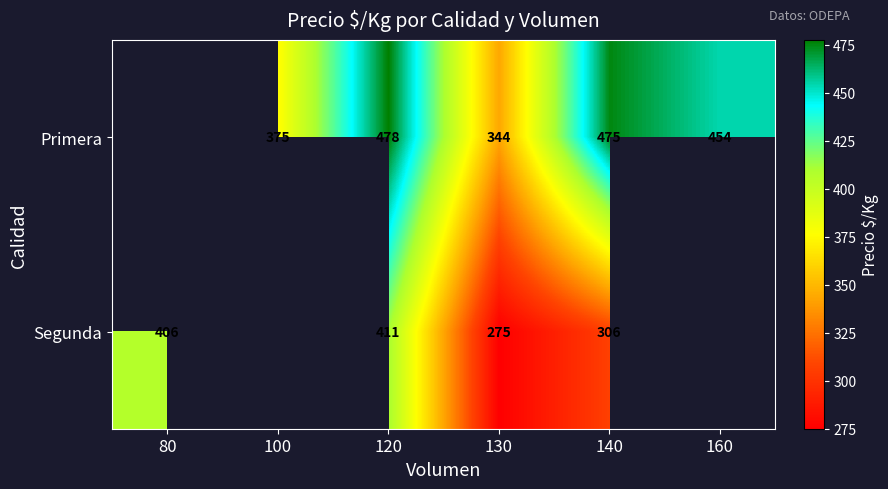

What is the difference between the highest and lowest values at 130?

69